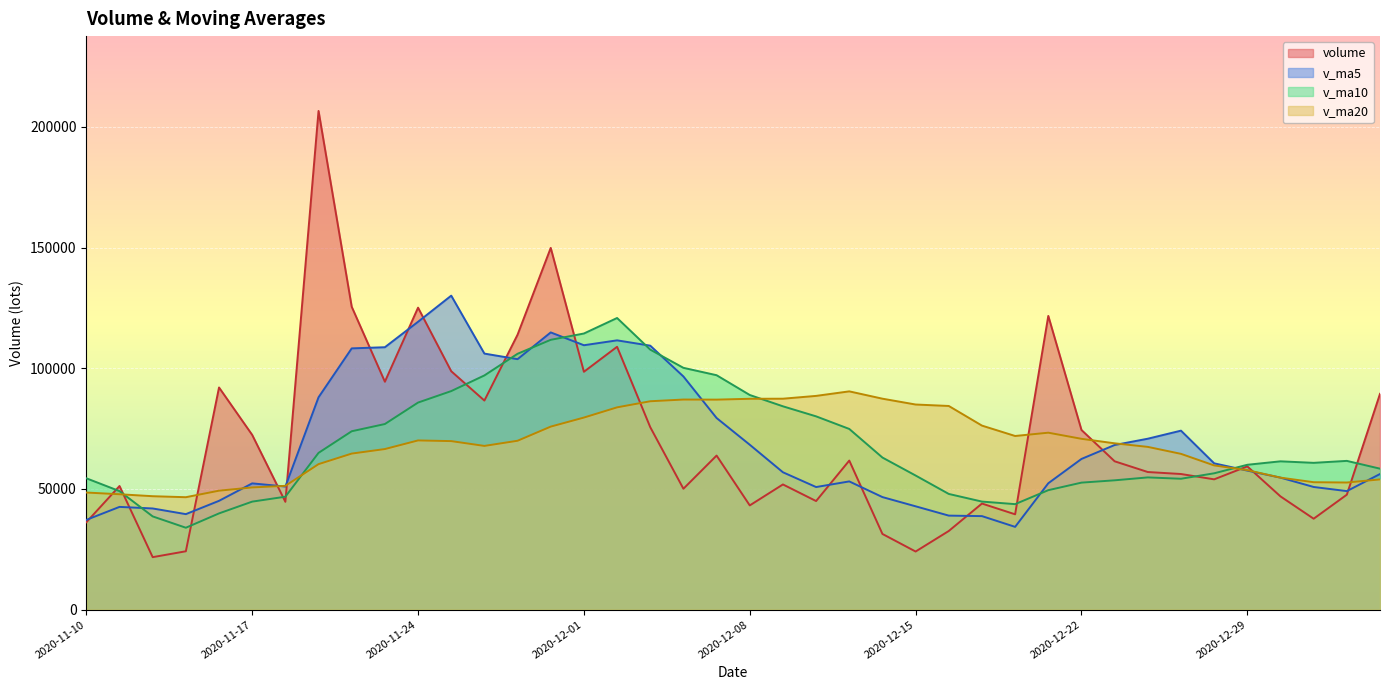

Rank the categories by v_ma10 value from highest to lowest.

2020-12-02, 2020-12-01, 2020-11-30, 2020-12-03, 2020-11-27, 2020-12-04, 2020-12-07, 2020-11-26, 2020-11-25, 2020-12-08, 2020-11-24, 2020-12-09, 2020-12-10, 2020-11-23, 2020-12-11, 2020-11-20, 2020-11-19, 2020-12-14, 2021-01-04, 2020-12-30, 2020-12-31, 2020-12-29, 2021-01-05, 2020-12-28, 2020-12-15, 2020-12-24, 2020-11-10, 2020-12-25, 2020-12-23, 2020-12-22, 2020-12-21, 2020-11-11, 2020-12-16, 2020-11-18, 2020-12-17, 2020-11-17, 2020-12-18, 2020-11-16, 2020-11-12, 2020-11-13